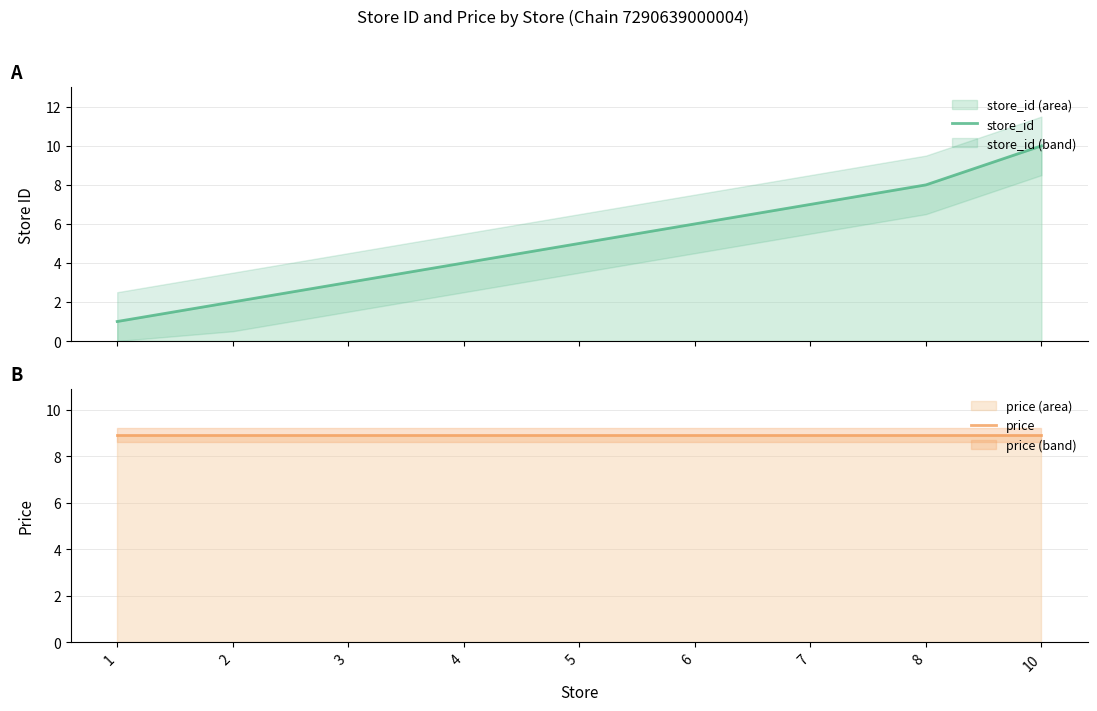

At 4, list the series in order from smallest to largest.

store_id, price